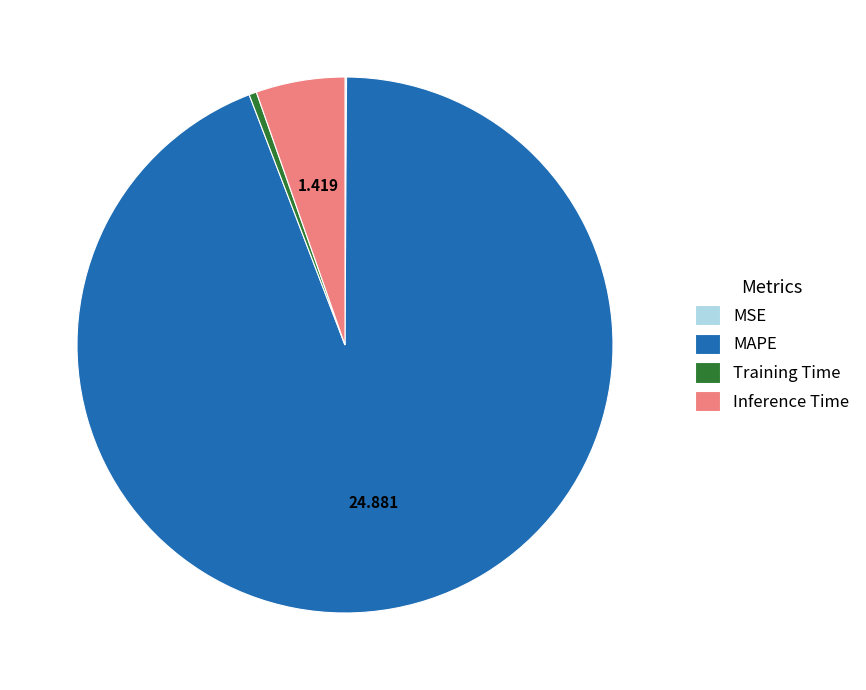

Is there a majority slice in this chart?

Yes